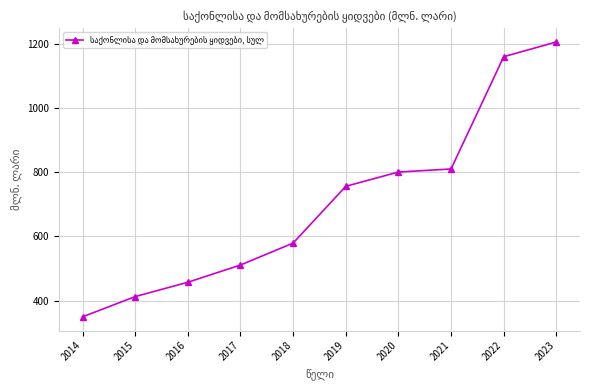

True or false: the data shows 511.2 at 2017.

True